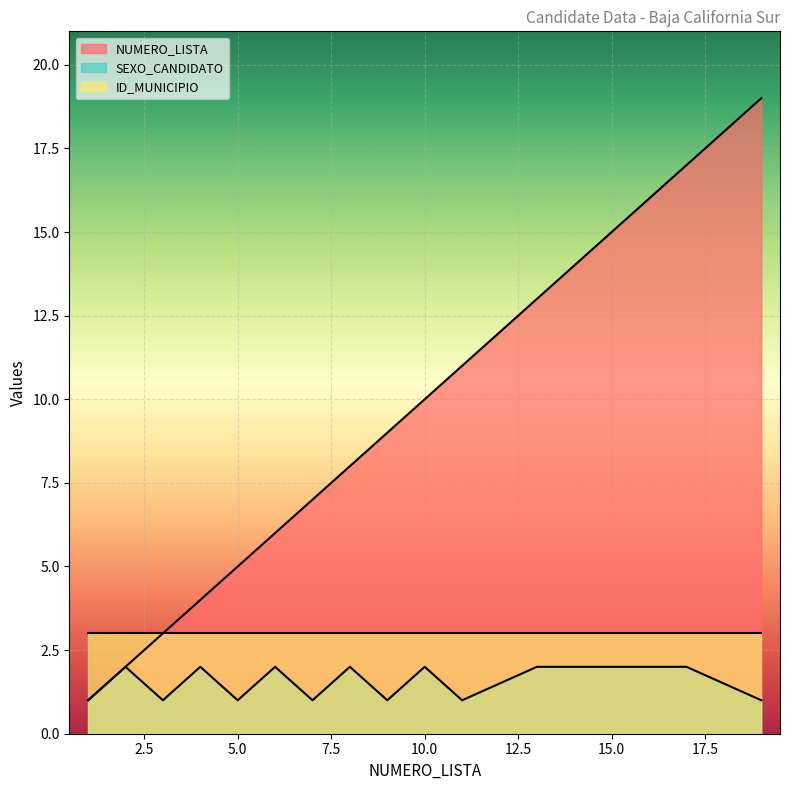

Between 2 and 5, which is larger?

5